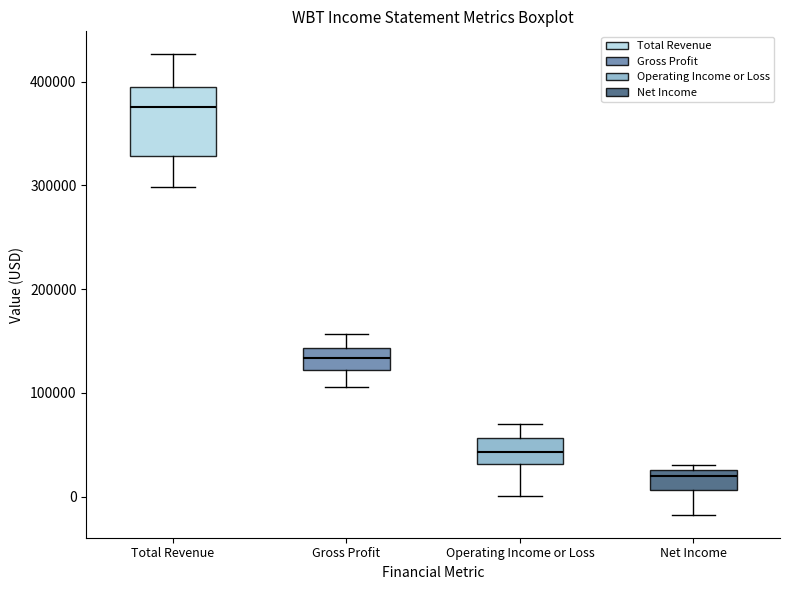

Which box has the lowest median line?

Net Income